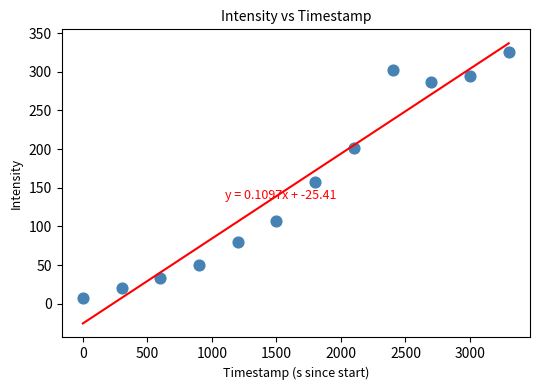

What is the range of Y values (max minus min)?

318.3